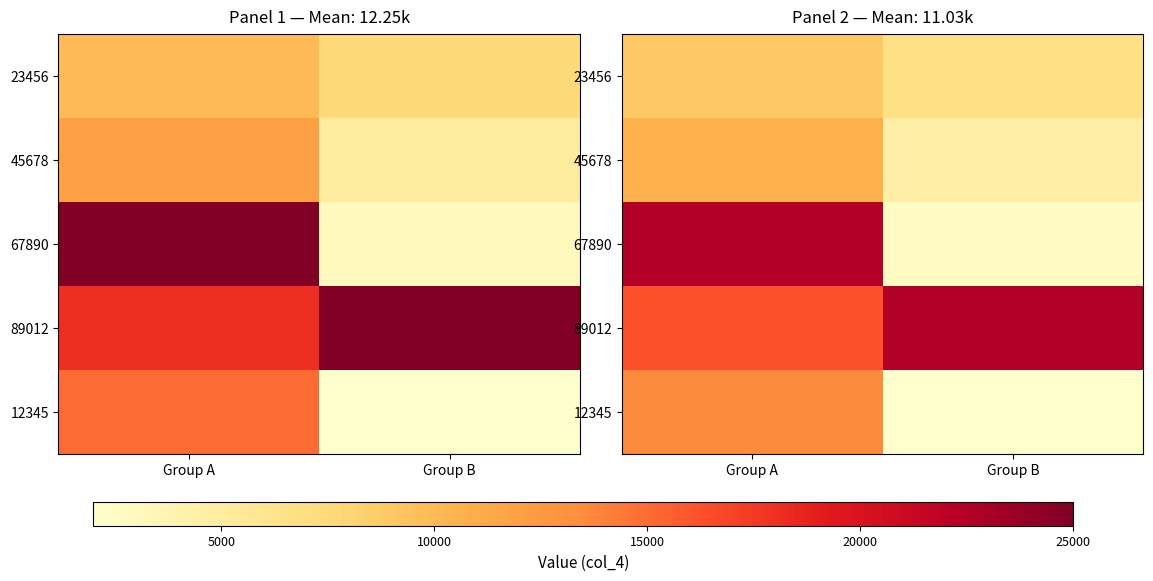

Rank the series at Group B from lowest to highest value.

12345, 67890, 45678, 23456, 89012